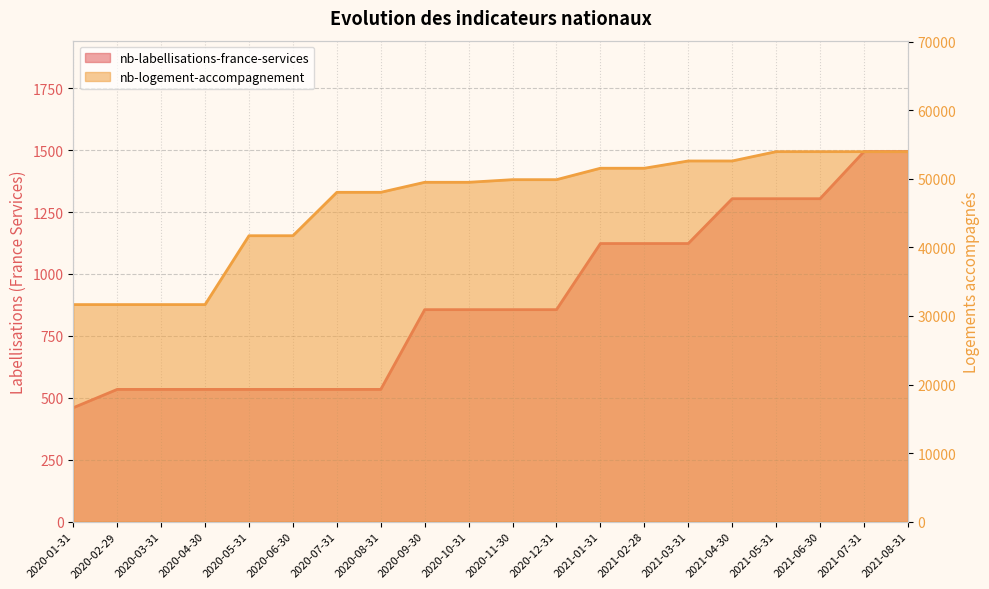

What is the greatest value displayed?

53965